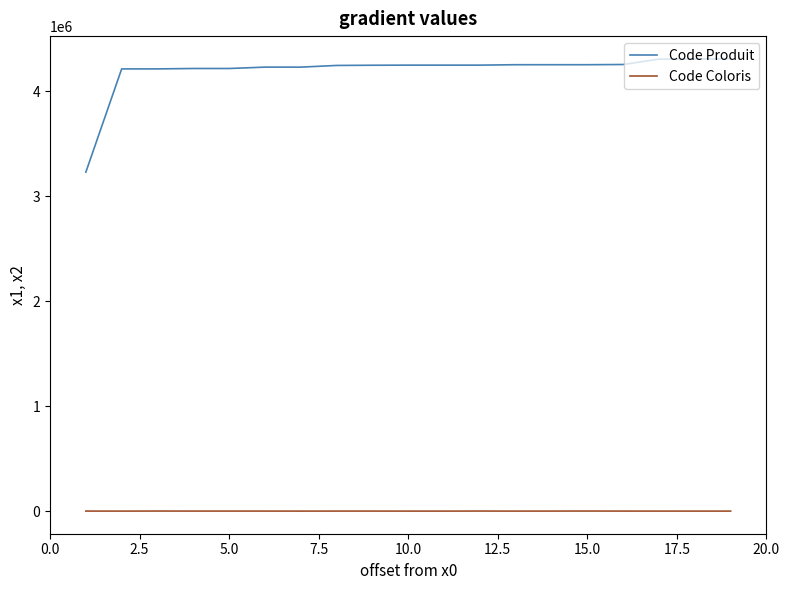

What is the greatest value displayed?

4308003